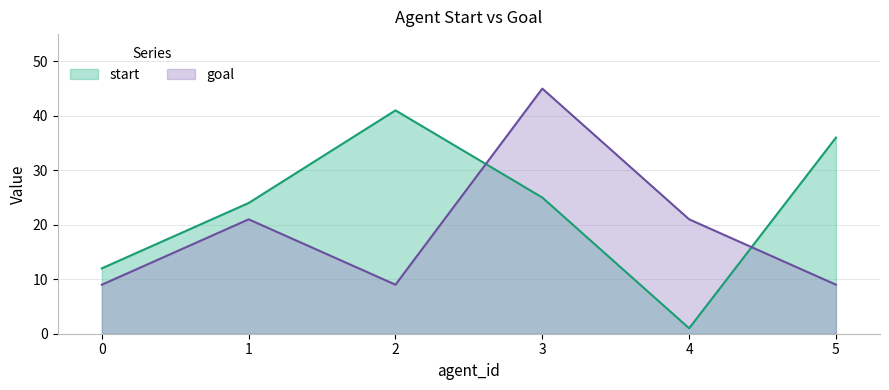

What are all the series names shown in the legend?

start, goal